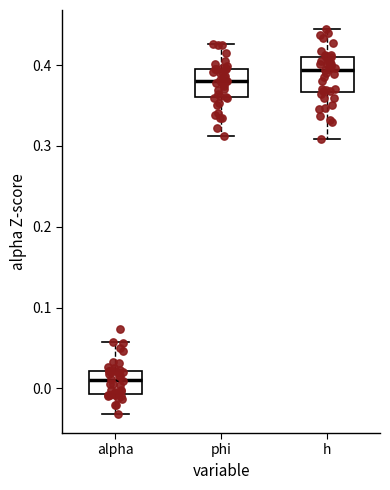

Which box has the highest median line?

h